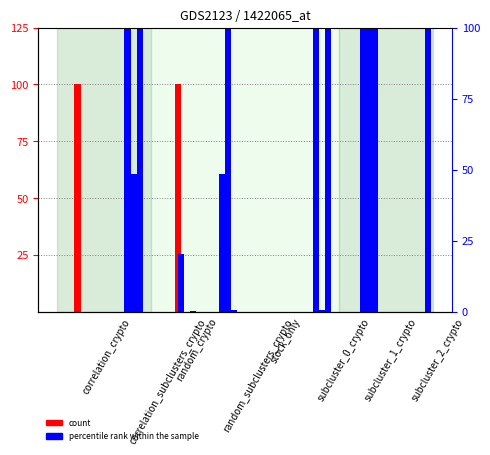

How many correlation_subclusters_crypto values are between 0 and 100?

8